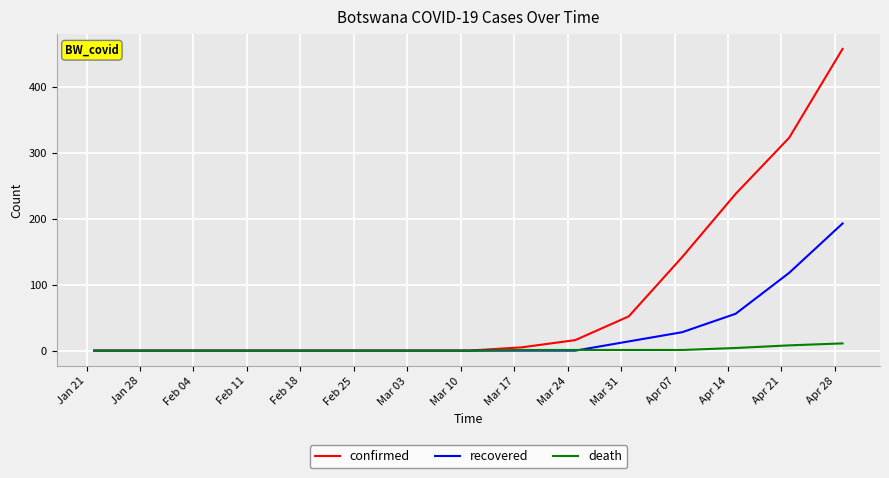

List the series in order of their overall mean, highest first.

confirmed, recovered, death